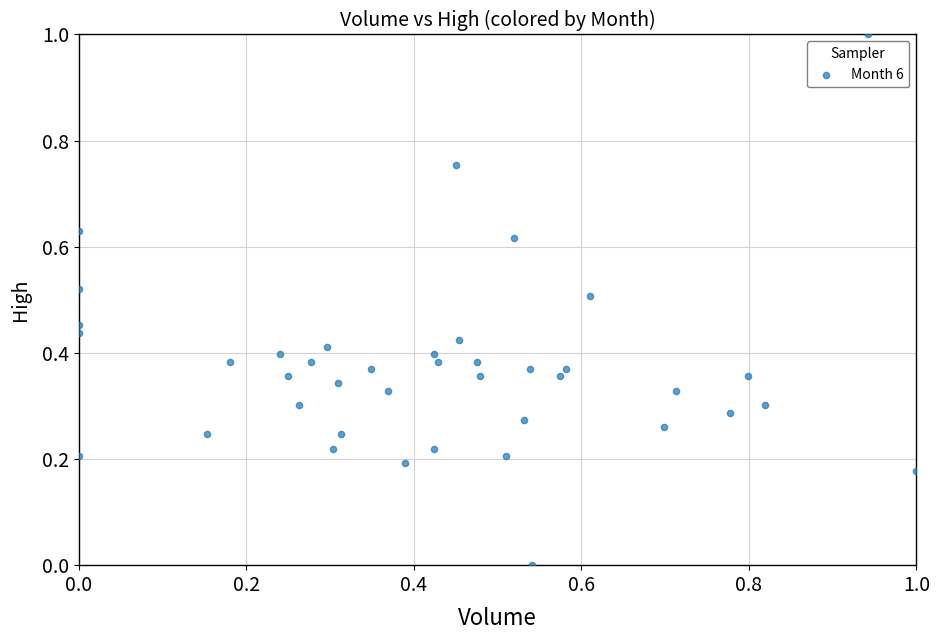

What is the range of X values (max minus min)?

1.0